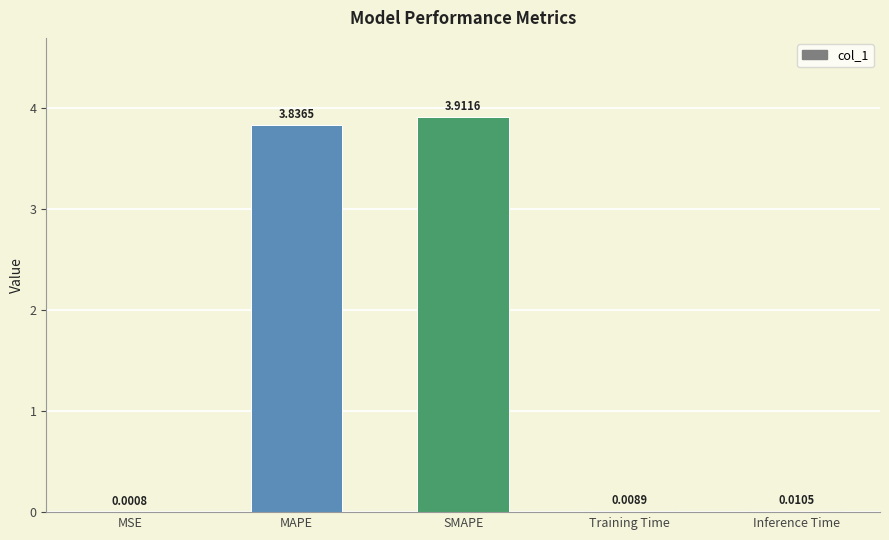

At which label is the value closest to 1?

Inference Time